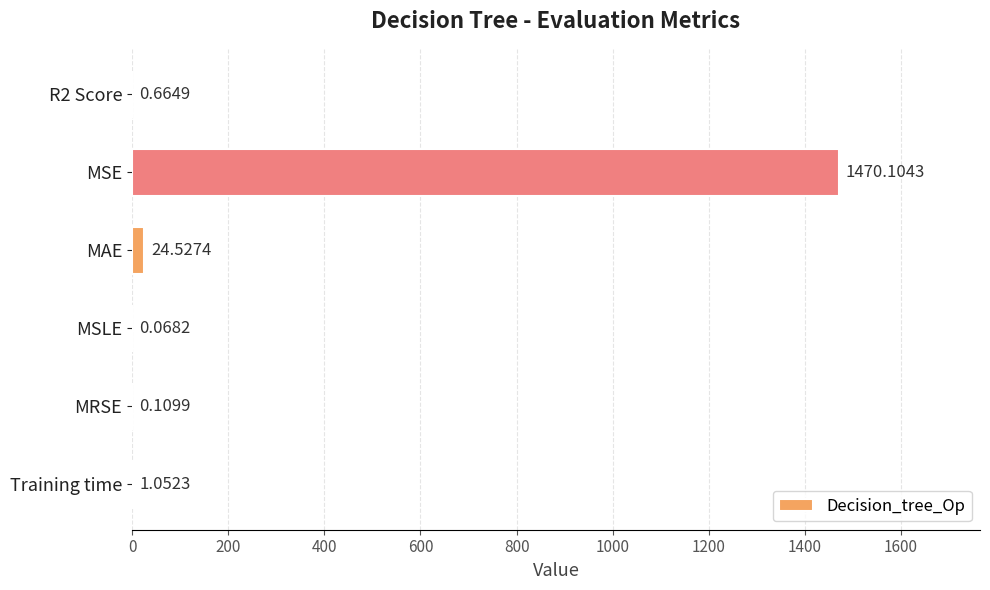

Which has a higher value, MRSE or MAE?

MAE